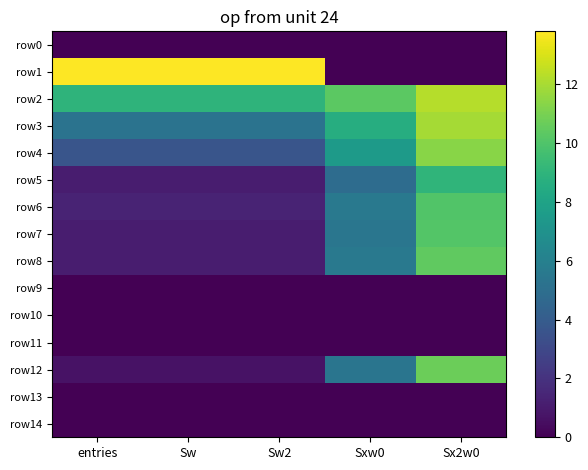

What is the maximum value shown in the chart?

13.8